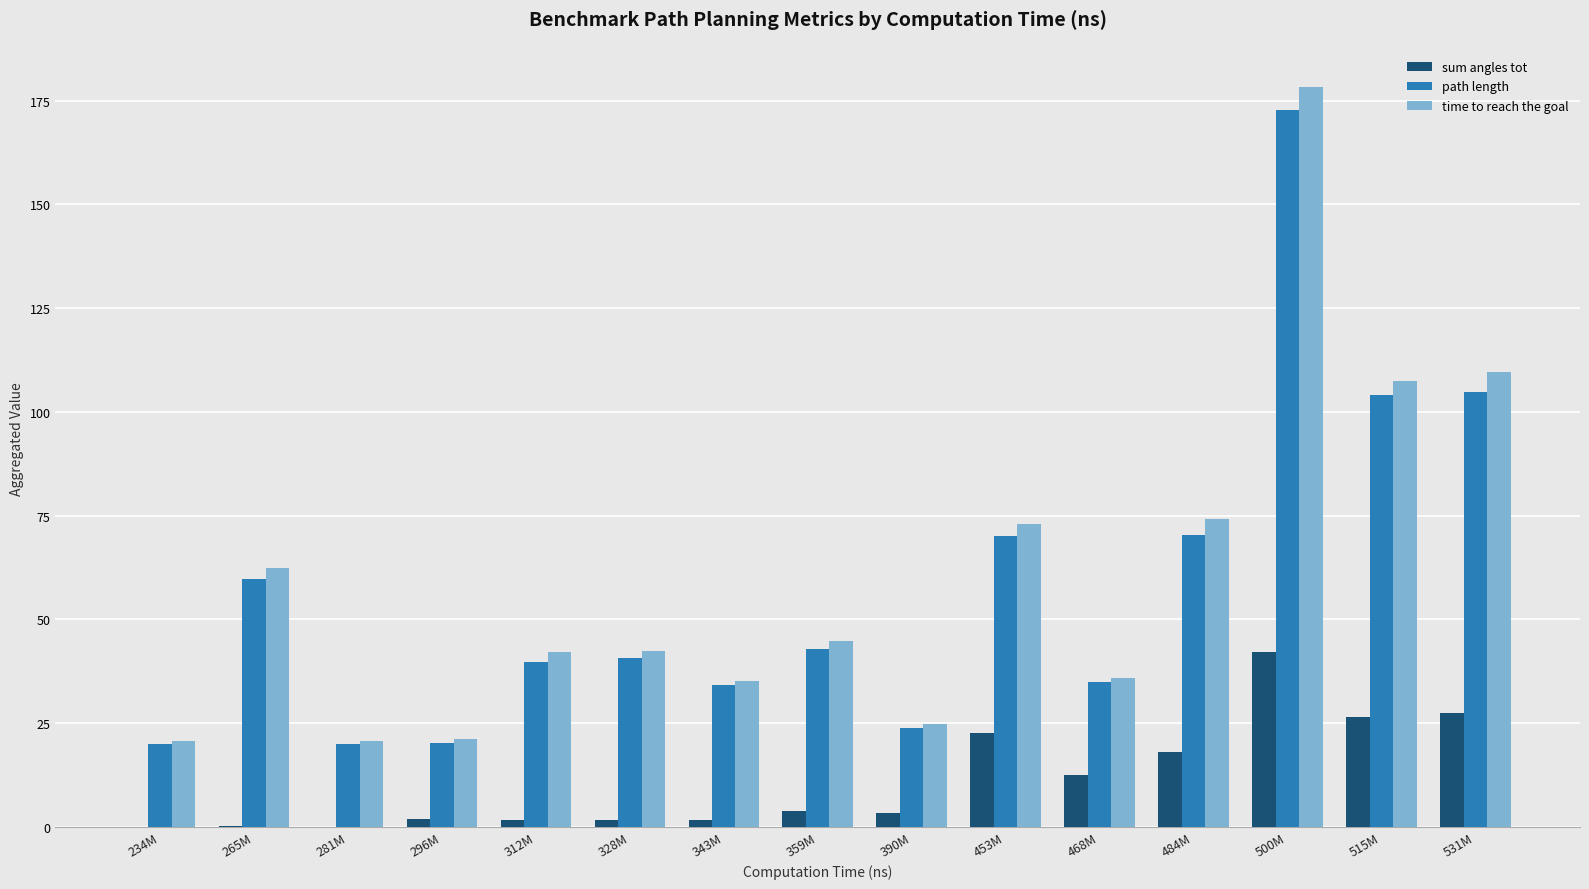

The time to reach the goal series shows 36.0 at 281M. True or false?

False